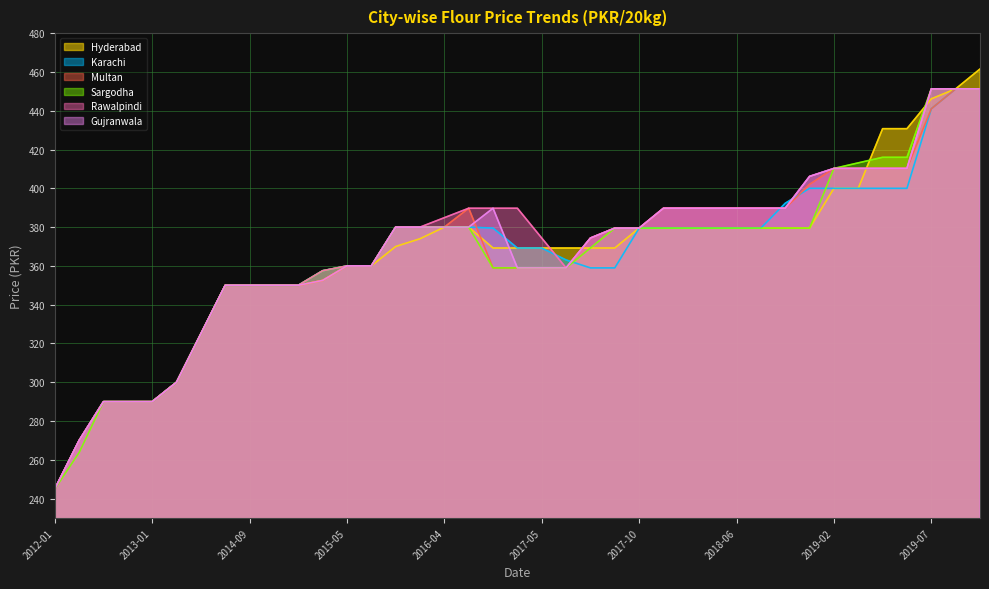

Does the chart have visible grid lines?

Yes